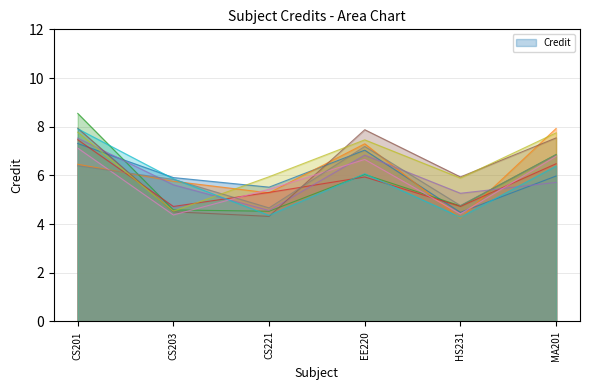

Count the values in the range 6 to 8.

5